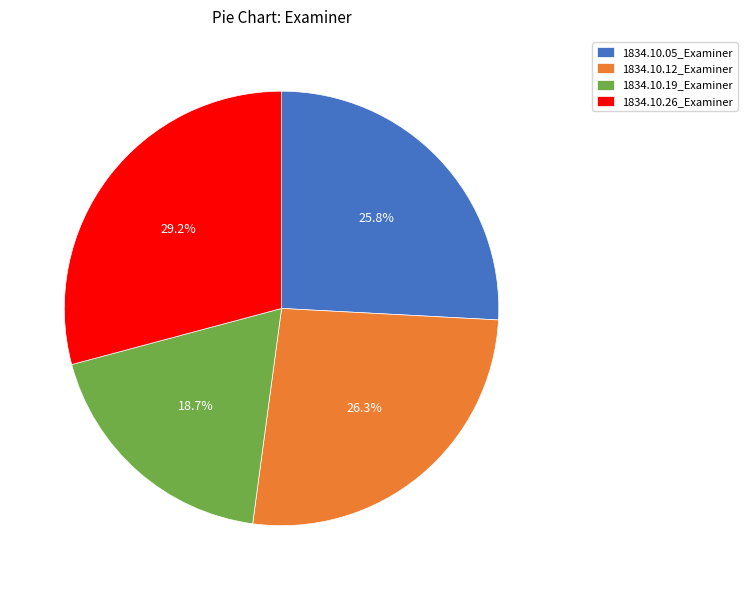

To the nearest percent, what portion does 1834.10.26_Examiner represent?

29%